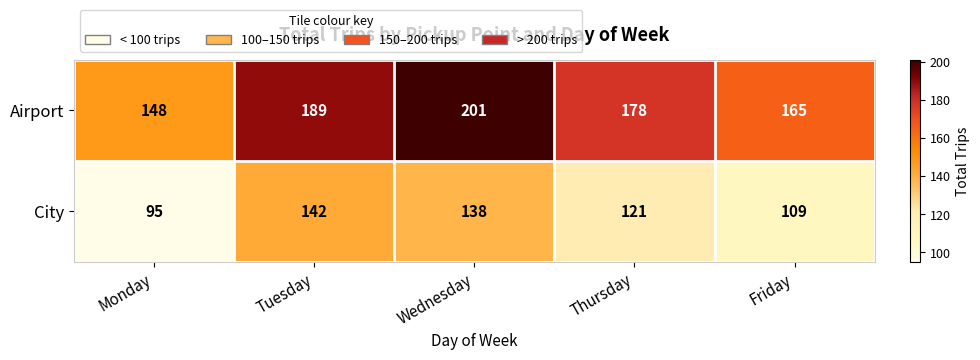

Reading left to right, what are all the values shown in this chart?

Airport: 148	189	201	178	165
City: 95	142	138	121	109